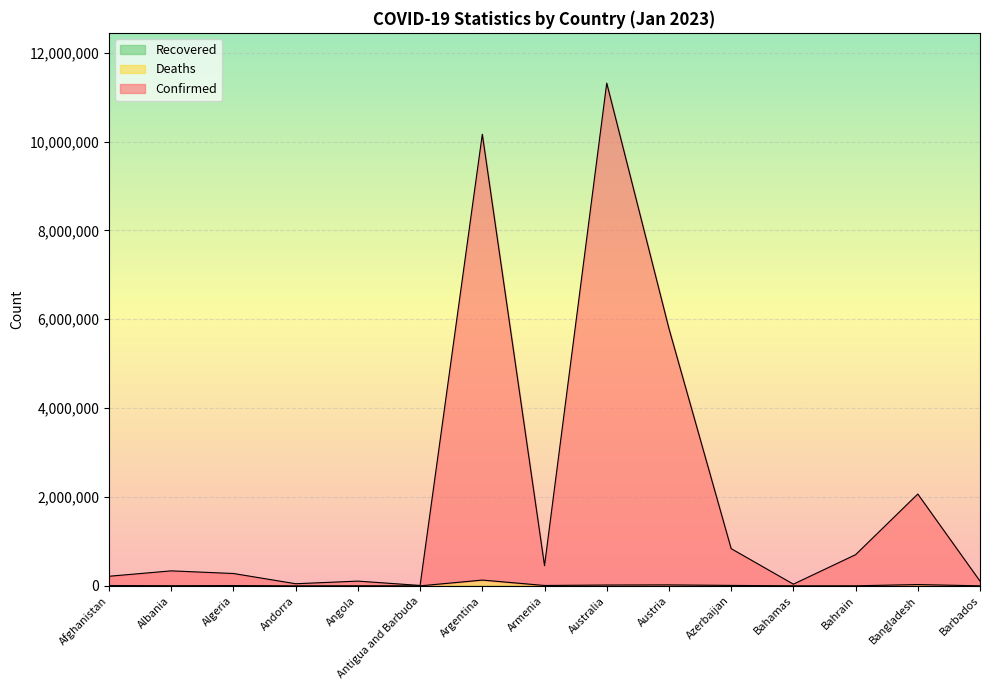

How many categories are shown in the chart?

15